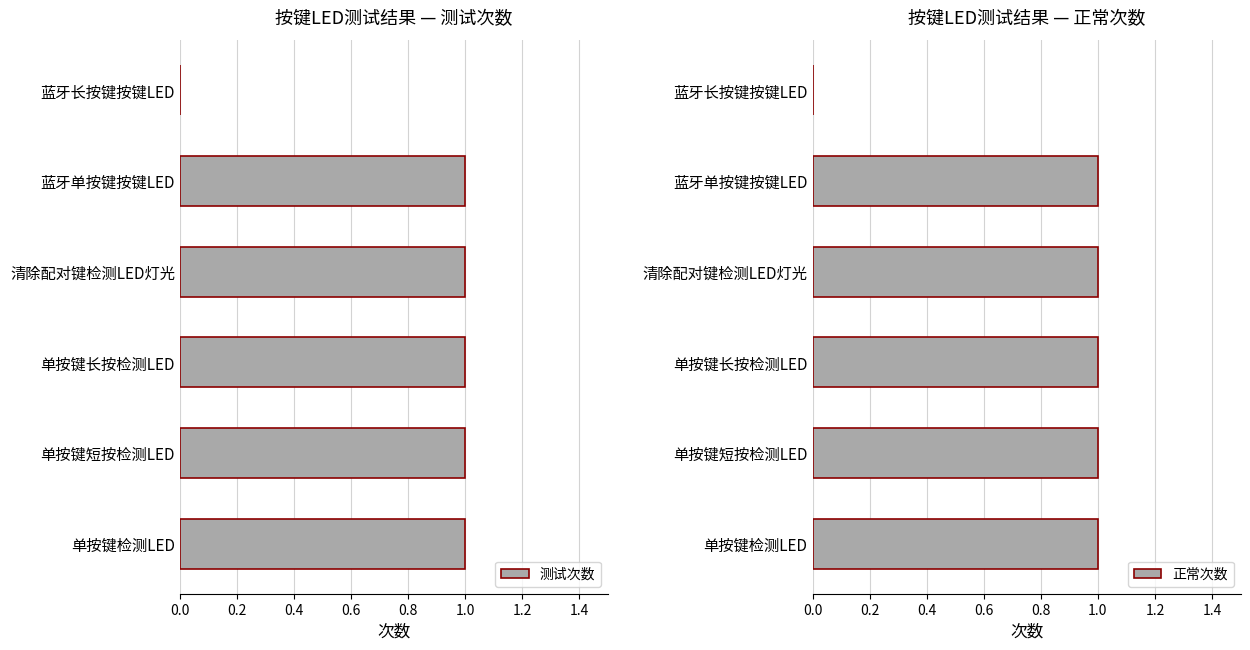

True or false: 测试次数 has a value of 1 at 单按键长按检测LED.

True